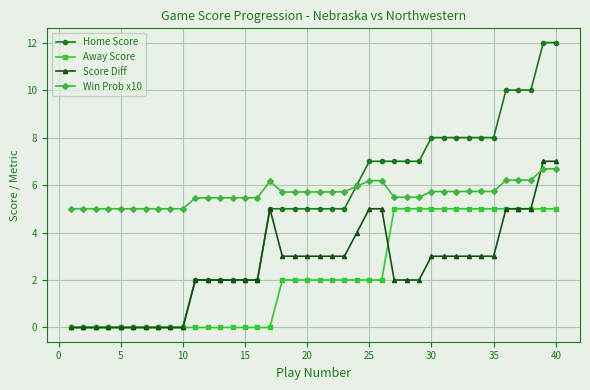

Which series has the largest range (max minus min)?

Home Score